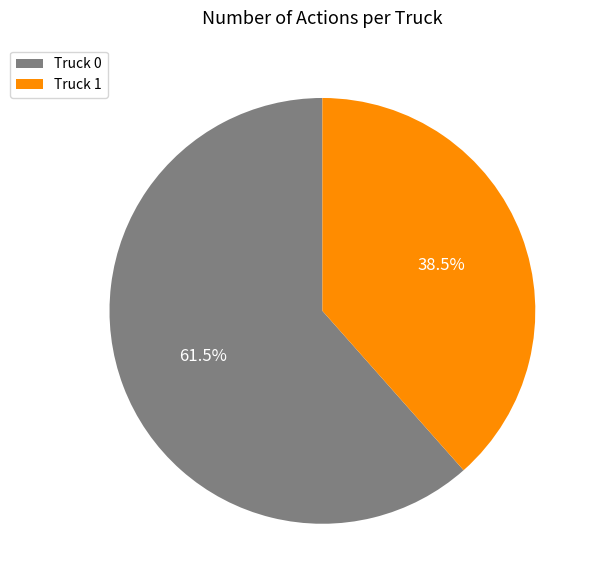

Which has a higher value, Truck 1 or Truck 0?

Truck 0